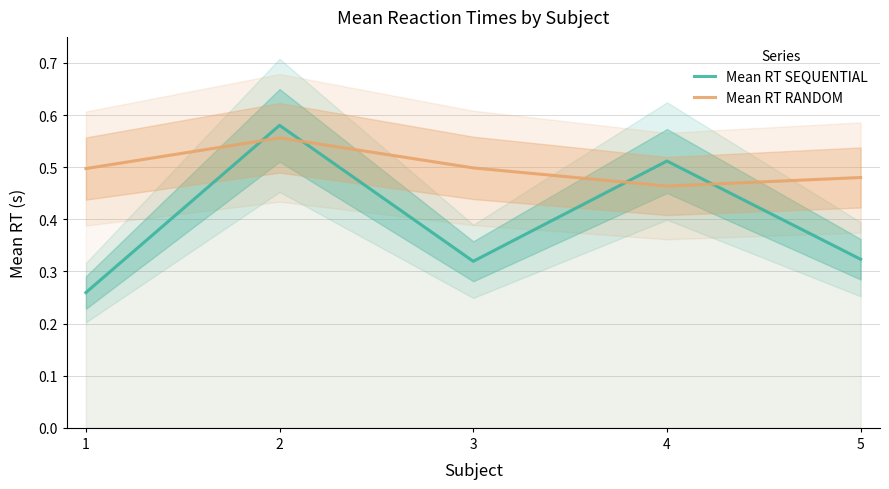

True or false: Mean RT SEQUENTIAL has more than 0 points higher than both neighbors.

True